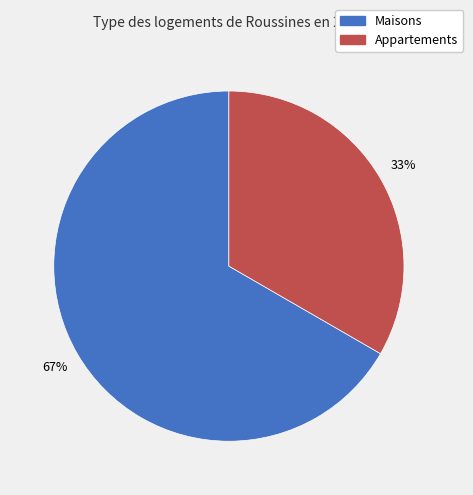

To the nearest percent, what is the average slice percentage?

50%